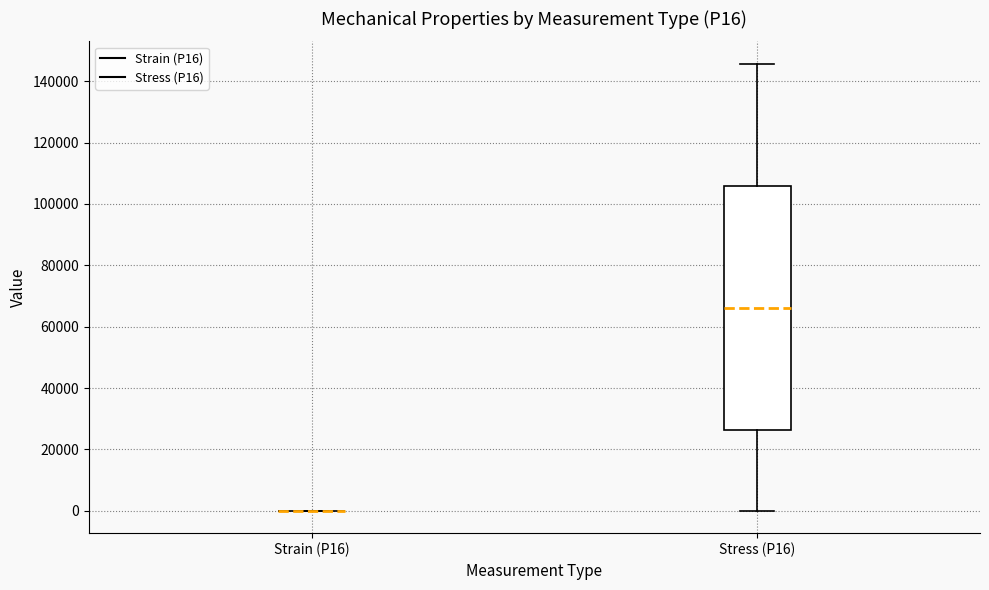

Which box is the tallest, from its lower edge to its upper edge?

Stress (P16)